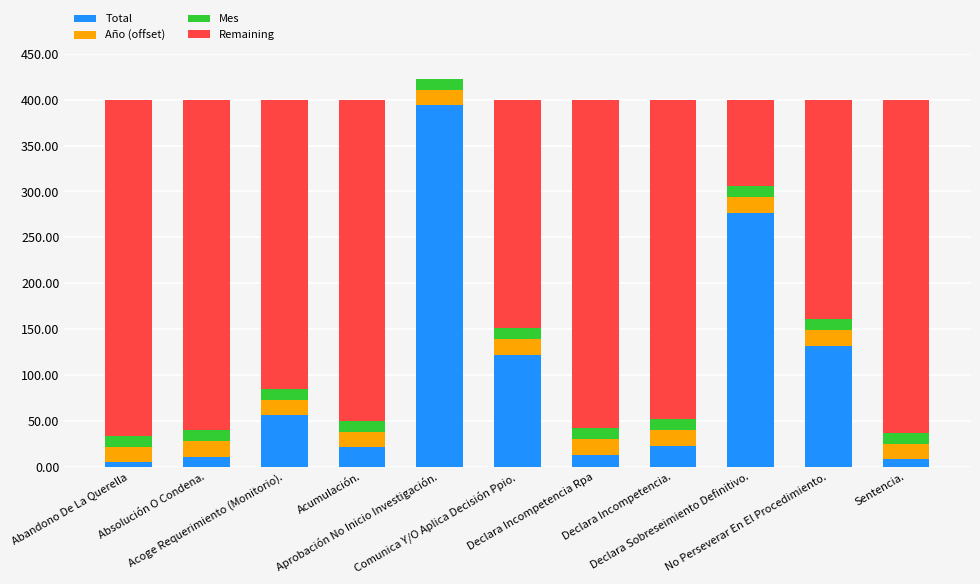

Are the bars grouped side by side (vs. stacked)?

No